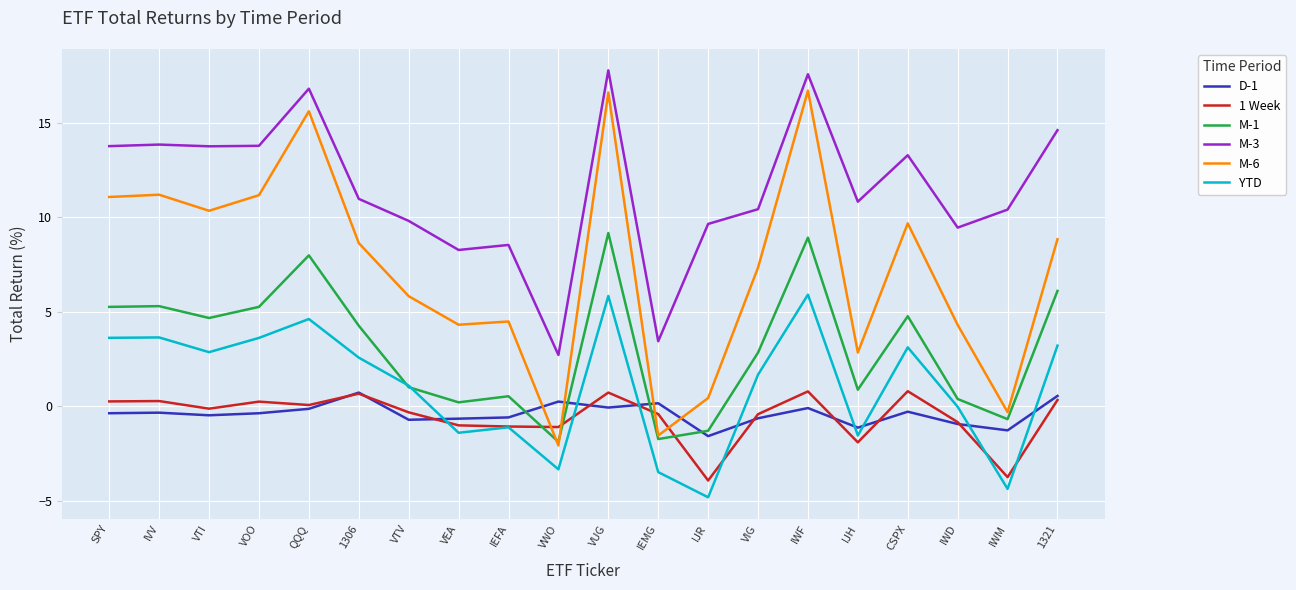

Rank the series at VIG from highest to lowest value.

M-3, M-6, M-1, YTD, 1 Week, D-1